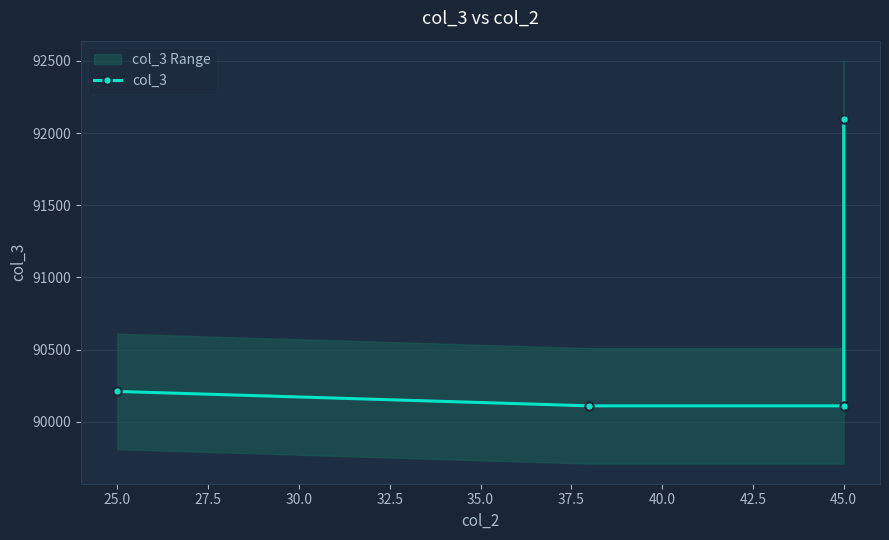

What is the difference between the second highest and minimum values?

100